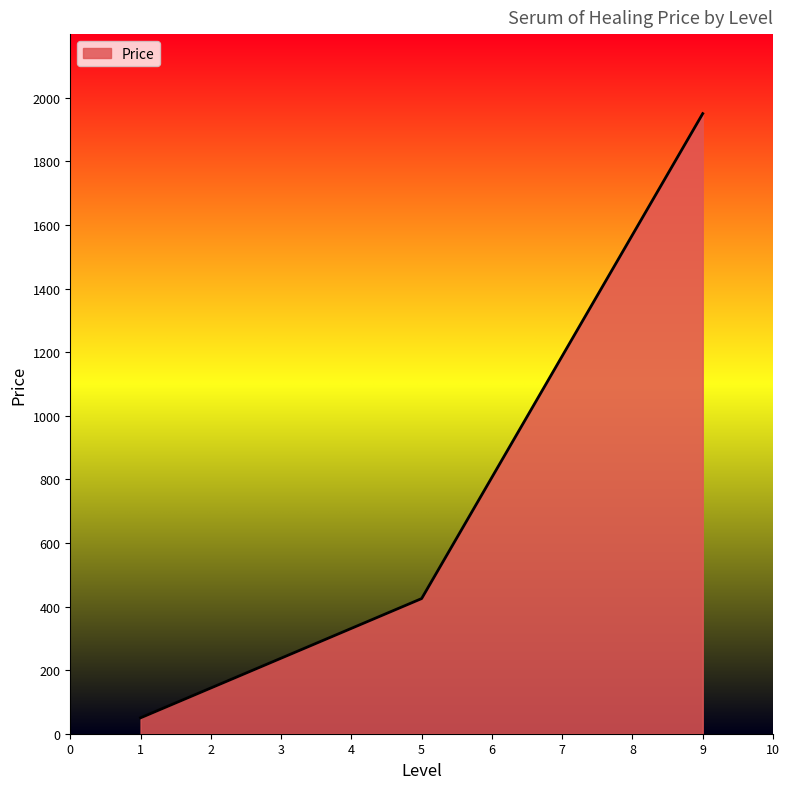

Which category has the lowest value across all series?

1